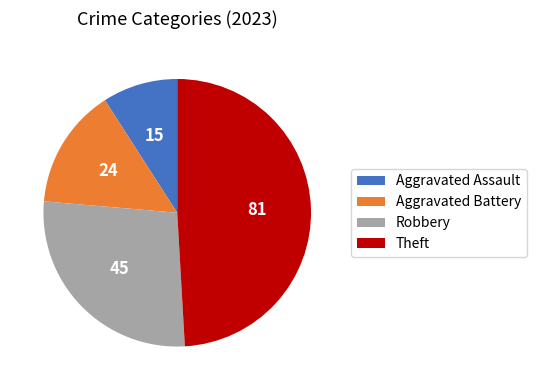

What is the ratio of the value at Theft to the value at Aggravated Battery?

3.4